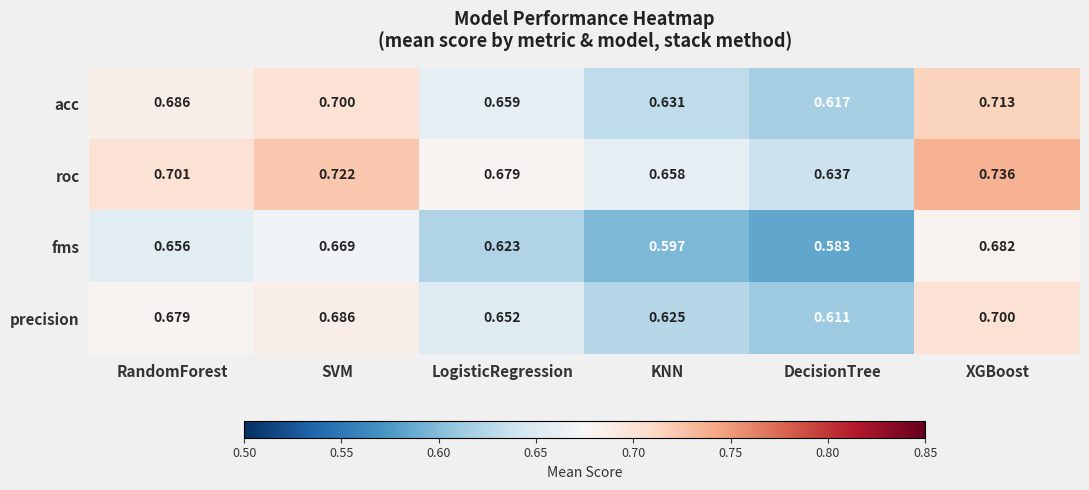

At which label is precision closest to 0?

DecisionTree